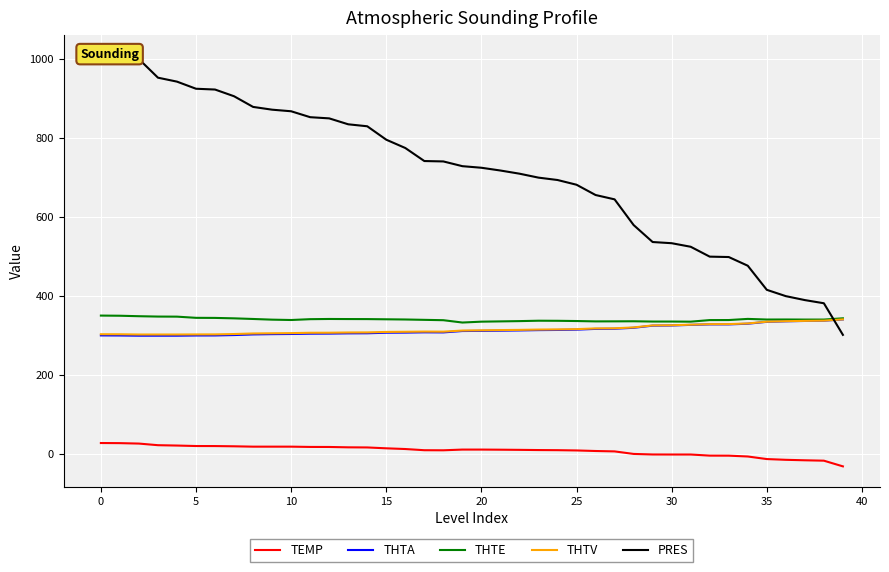

What is the maximum value for THTV?

341.2